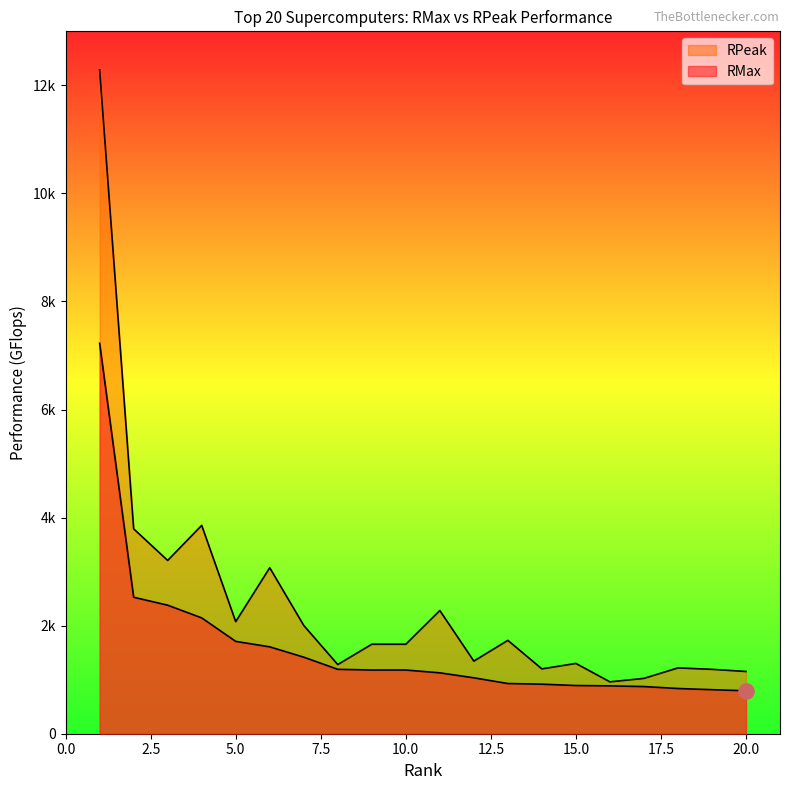

Which series reaches the maximum Y coordinate?

RPeak